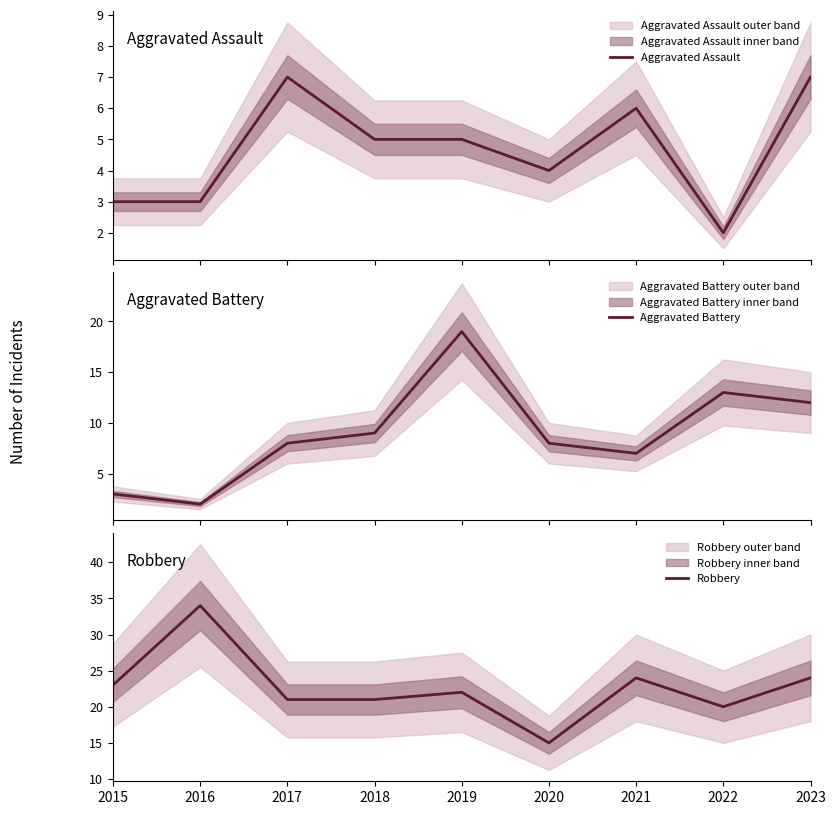

What is the minimum value shown in the chart?

2